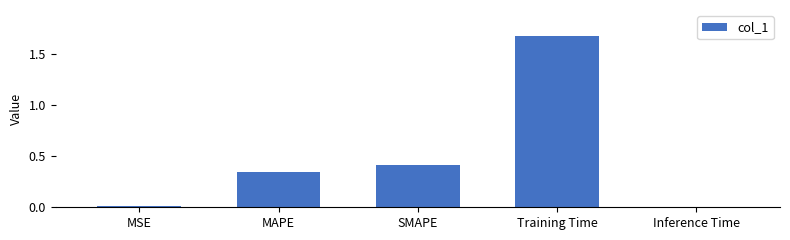

What is the label of the 5th bar from the right?

MSE